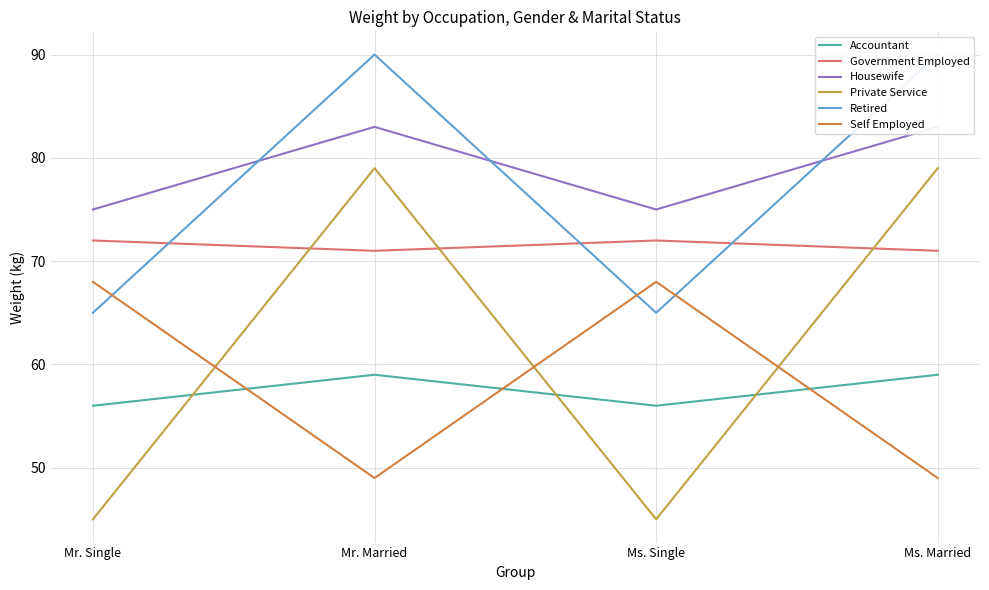

How many data points in Private Service are less than 79?

2